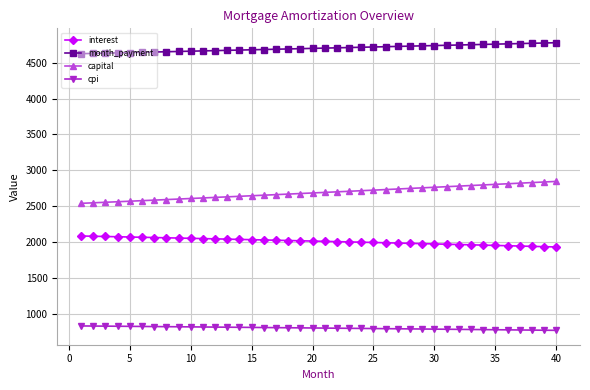

Which series has the largest total across all categories?

month_payment